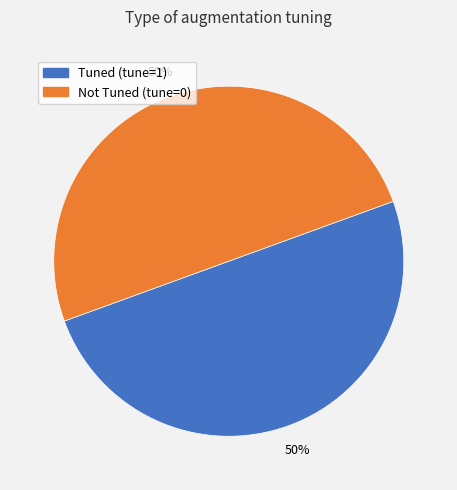

To the nearest percent, what is the average slice percentage?

50%